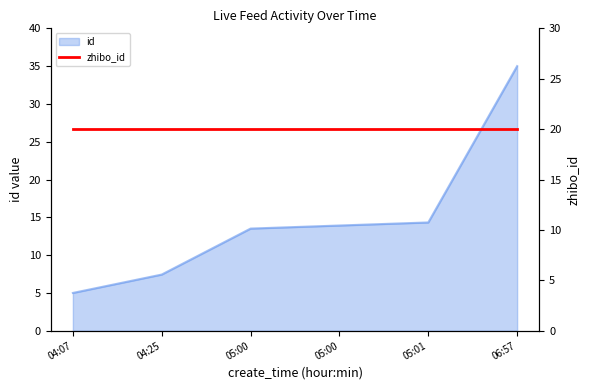

True or false: the data shows 5.0 at 04:07.

True